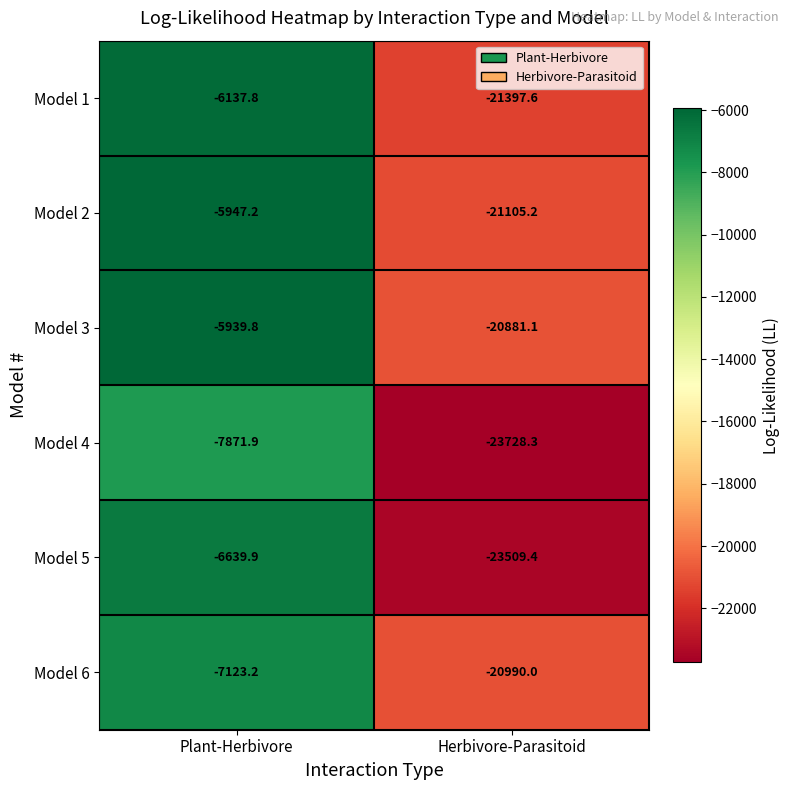

What is the spread (max minus min) of values at Plant-Herbivore?

1932.1